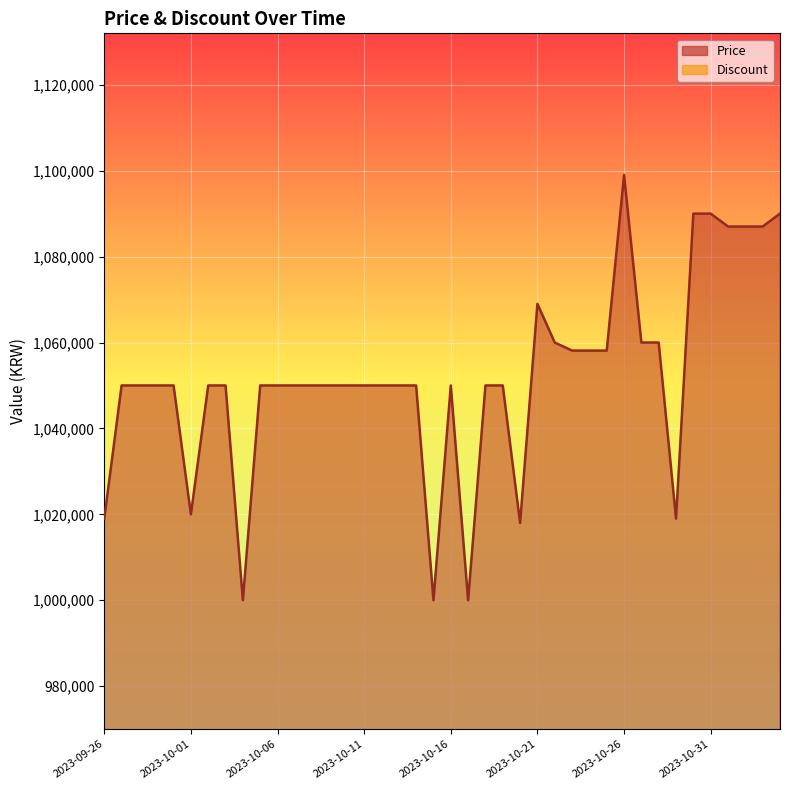

Reading left to right, what are all the values shown in this chart?

1019000	1050000	1050000	1050000	1050000	1020000	1050000	1050000	1000000	1050000	1050000	1050000	1050000	1050000	1050000	1050000	1050000	1050000	1050000	1000000	1050000	1000000	1050000	1050000	1018000	1069000	1060000	1058120	1058120	1058120	1099000	1060000	1060000	1019000	1090000	1090000	1087000	1087000	1087000	1090000